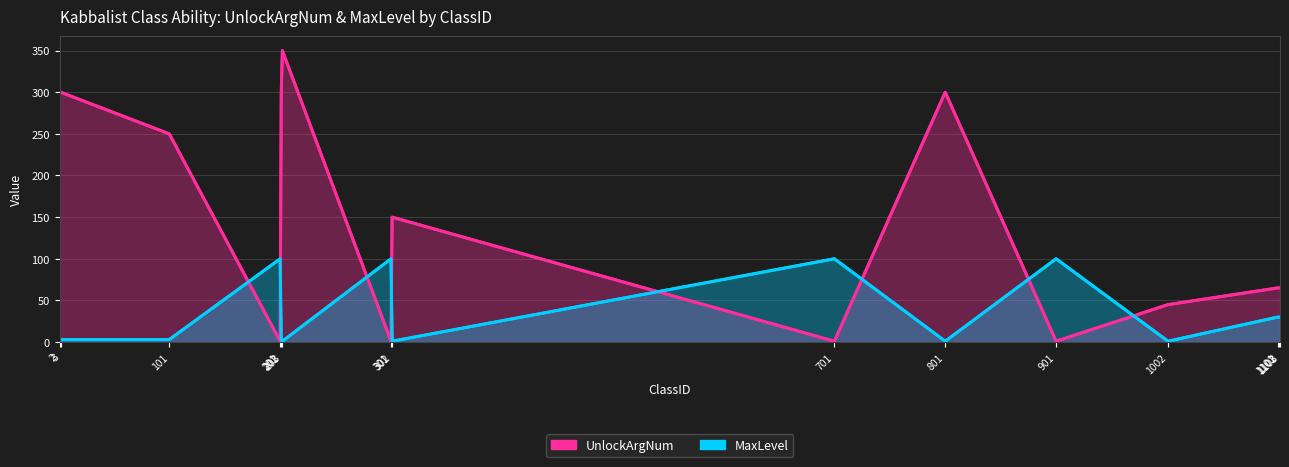

Reading left to right, extract all data points from this chart.

UnlockArgNum: 2=300	3=300	101=250	201=1	202=300	203=350	301=1	302=150	701=1	801=300	901=1	1002=45	1101=65	1102=65	1103=65
MaxLevel: 2=1	3=3	101=3	201=100	202=1	203=1	301=100	302=1	701=100	801=1	901=100	1002=1	1101=30	1102=30	1103=30